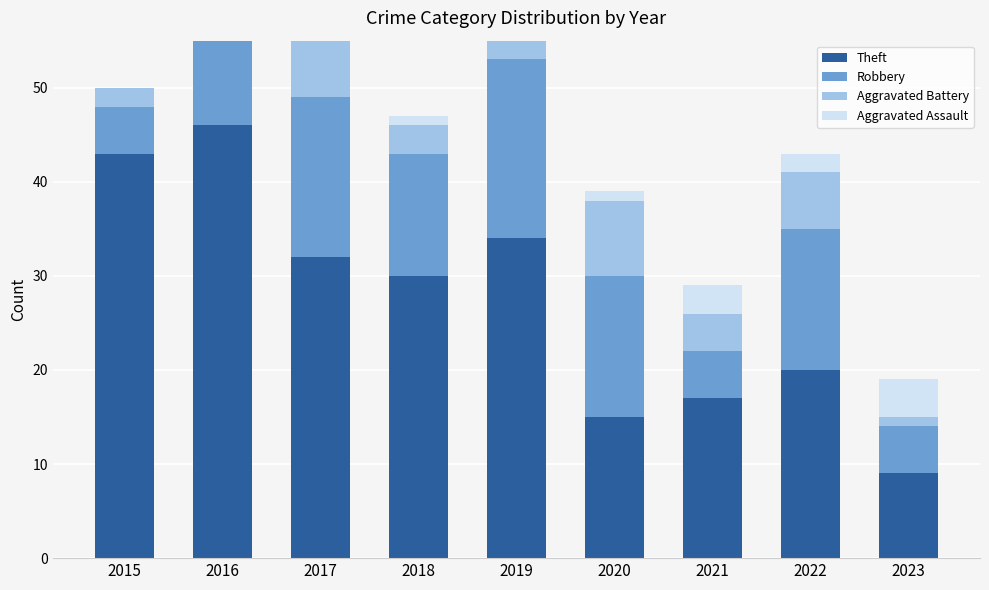

Is the value of Robbery at 2022 greater than the value of Aggravated Assault at 2016?

Yes